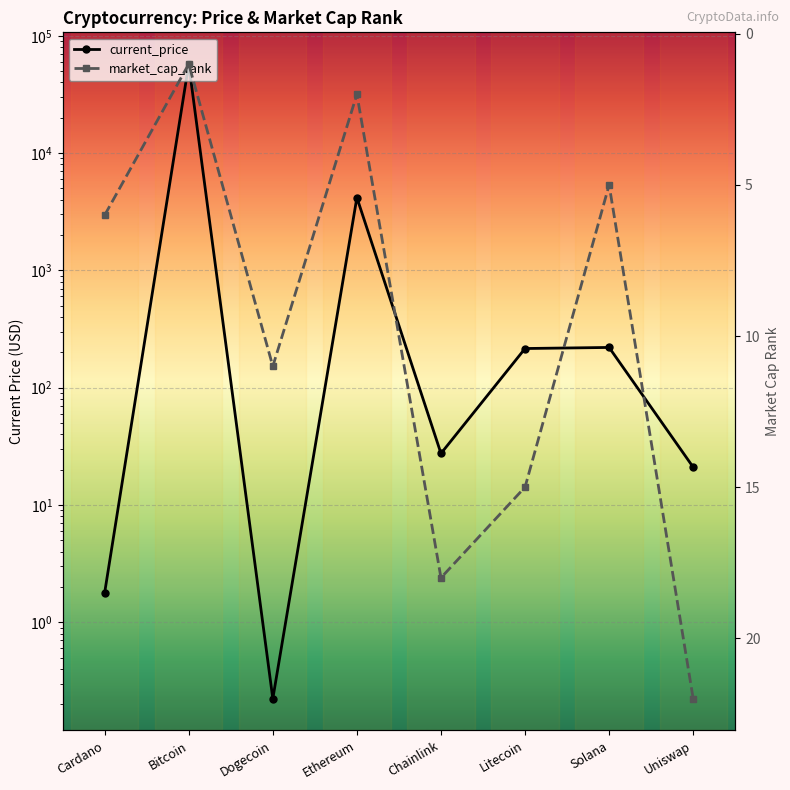

Reading right to left, what are all the values shown in this chart?

current_price: Uniswap=21.0	Solana=220.3	Litecoin=215.8	Chainlink=27.5	Ethereum=4177.8	Dogecoin=0.2	Bitcoin=57443.0	Cardano=1.8
market_cap_rank: Uniswap=22.0	Solana=5.0	Litecoin=15.0	Chainlink=18.0	Ethereum=2.0	Dogecoin=11.0	Bitcoin=1.0	Cardano=6.0